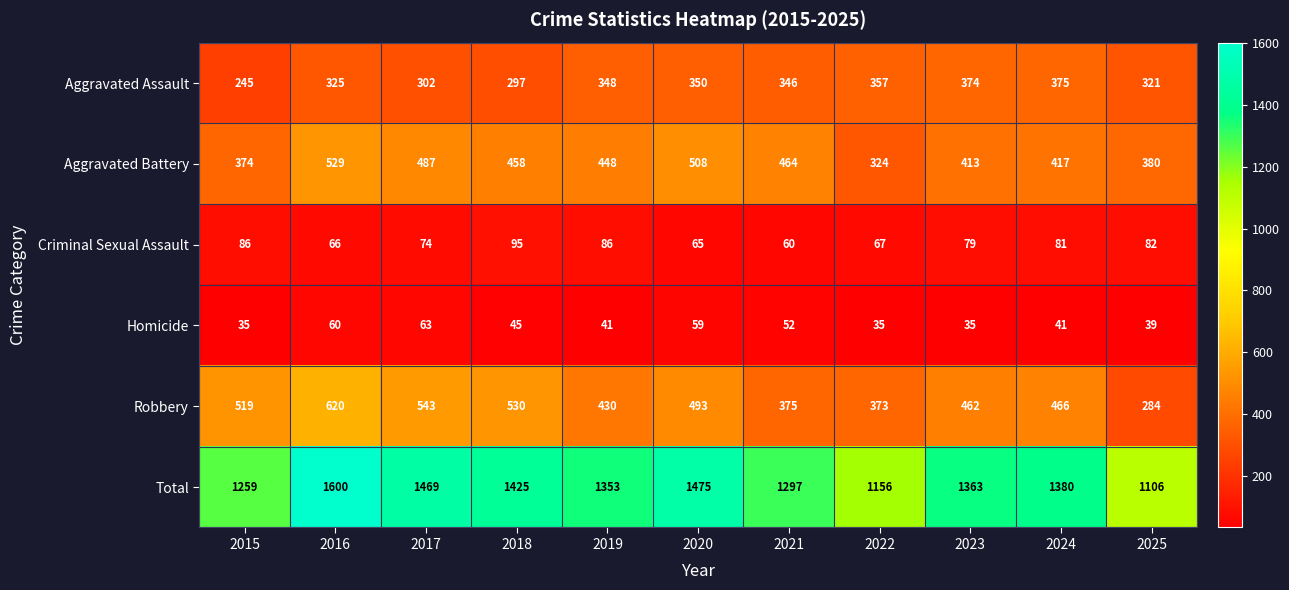

Which series has the largest total across all categories?

Total